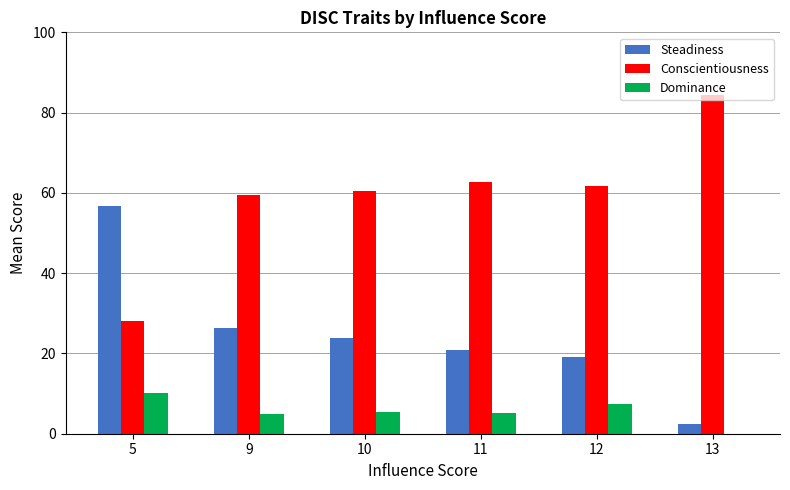

What is the sum of all Steadiness values?

149.1